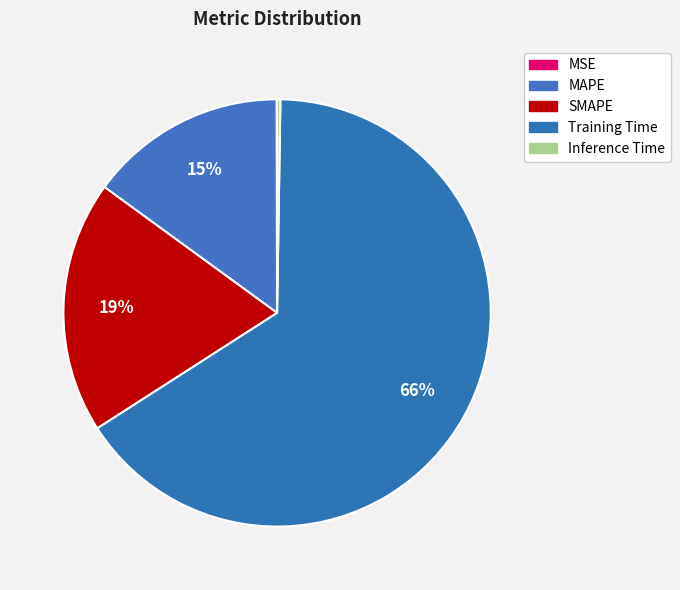

To the nearest percent, what is the average slice percentage?

20%